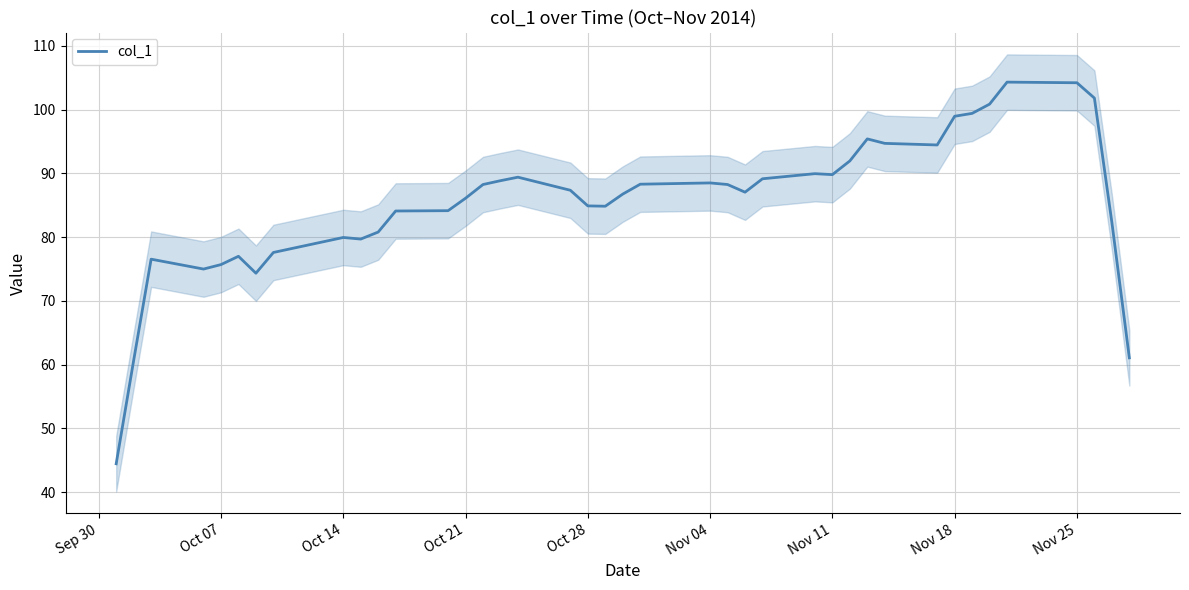

True or false: col_1 has a value of 89.8 at Nov 11.

True